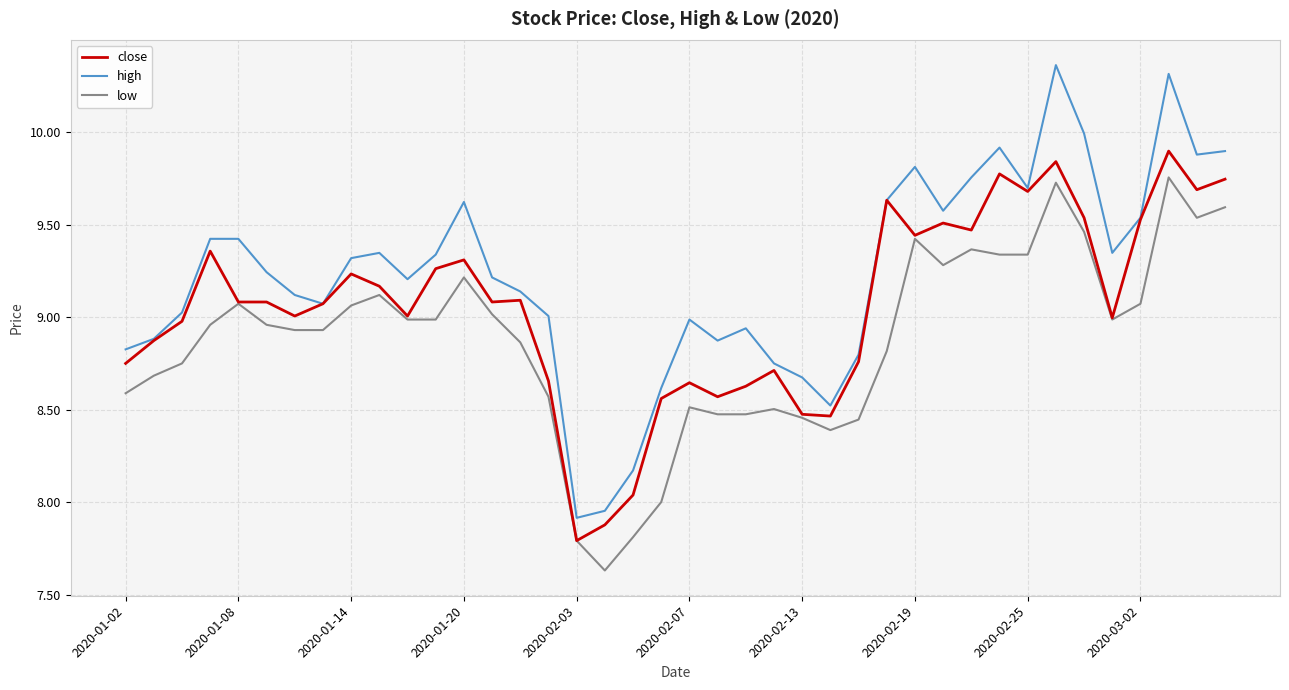

What is the difference between the maximum and minimum values in the close series?

2.1